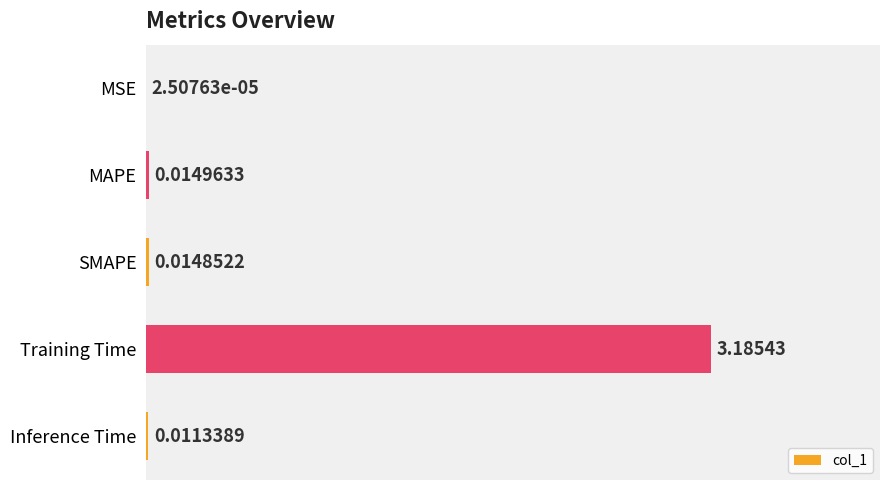

What is the greatest value displayed?

3.2